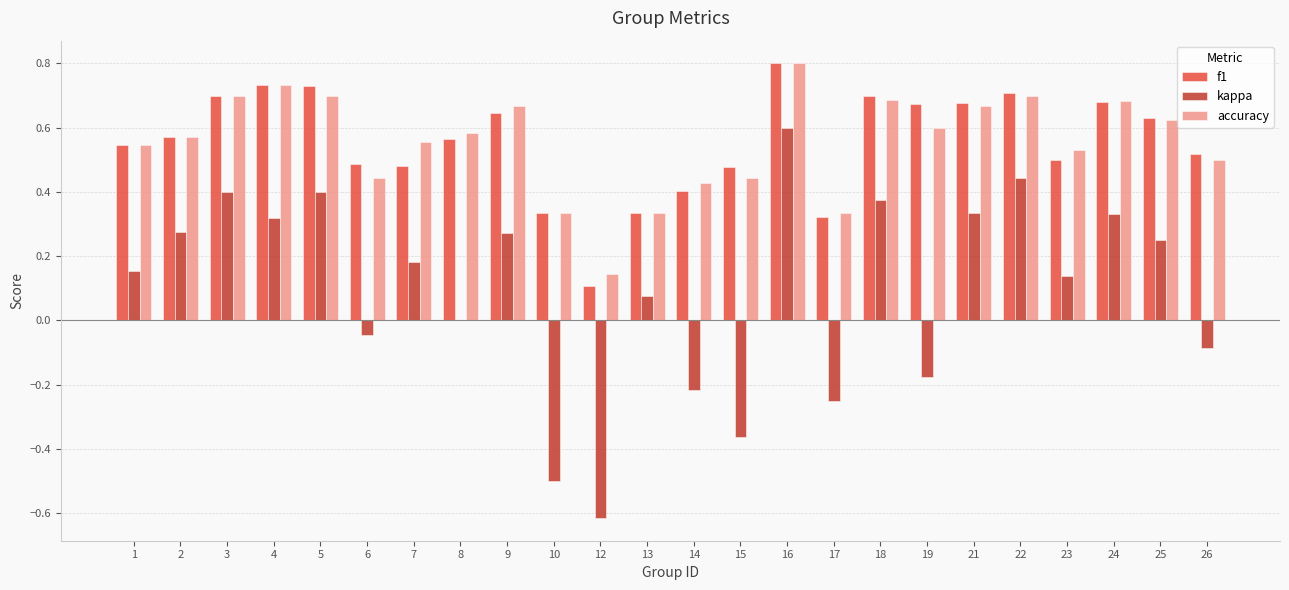

What is the sum of all accuracy values?

13.3